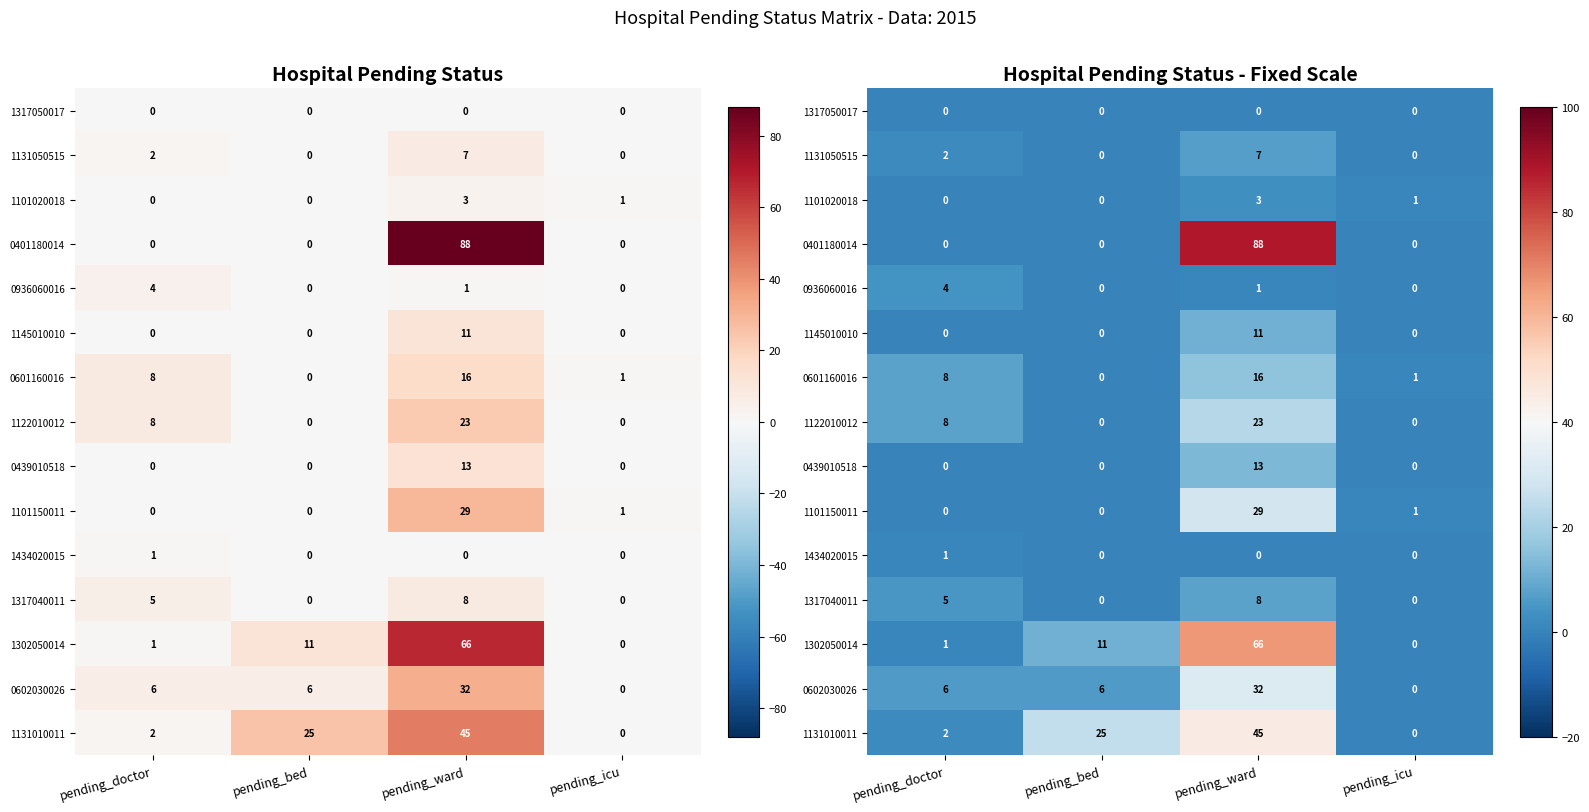

What is the difference between the maximum and minimum values in the 1434020015 series?

1